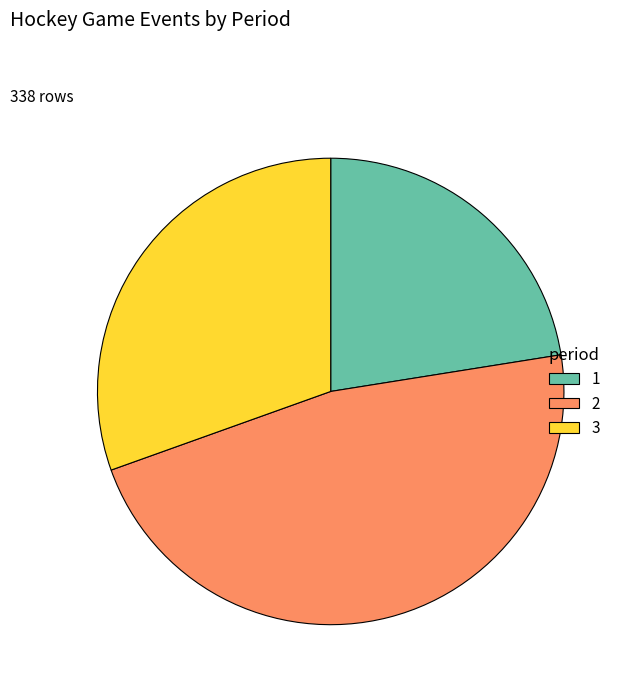

True or false: 2 accounts for 47% of the total.

True